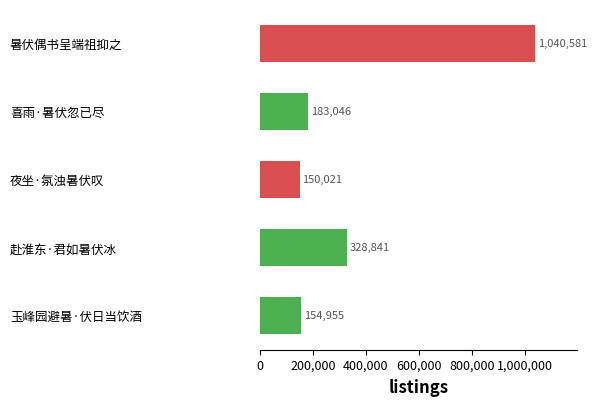

Reading bottom to top, extract all data points from this chart.

玉峰园避暑·伏日当饮酒=154955	赴淮东·君如暑伏冰=328841	夜坐·氛浊暑伏叹=150021	喜雨·暑伏忽已尽=183046	暑伏偶书呈端祖抑之=1040581